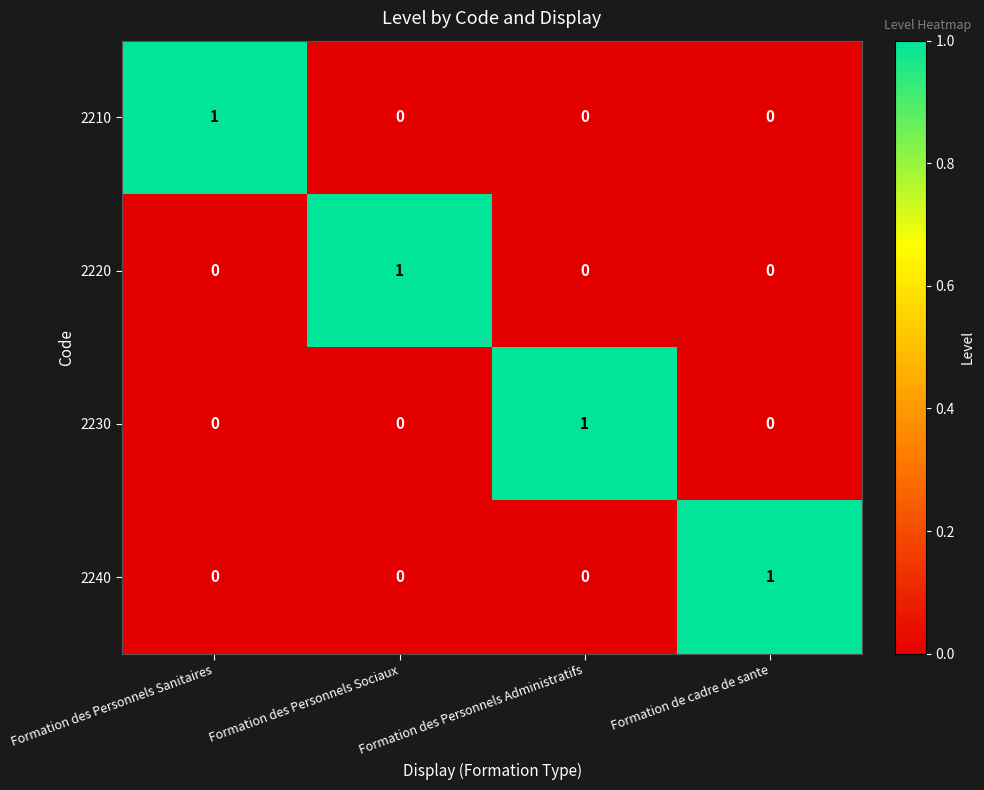

True or false: 2240 has a value of 0 at Formation des Personnels Sociaux.

True